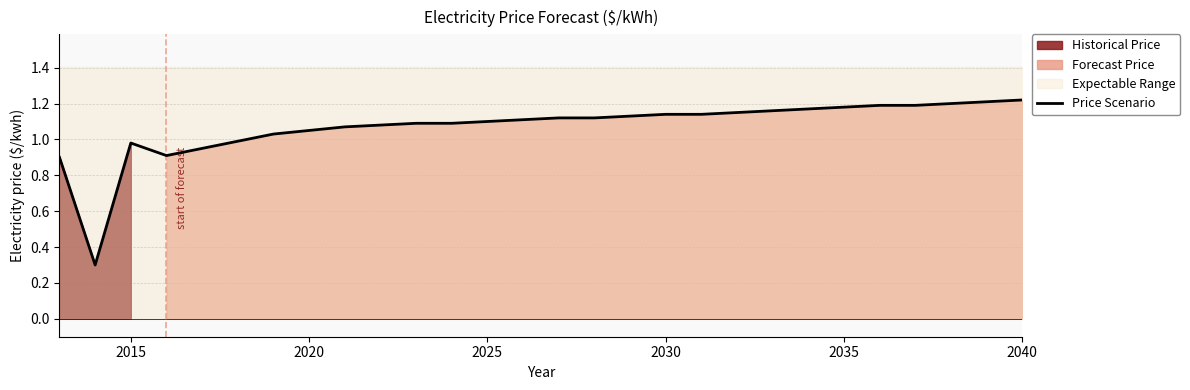

How many points are lower than both their immediate neighbors (excluding endpoints)?

2